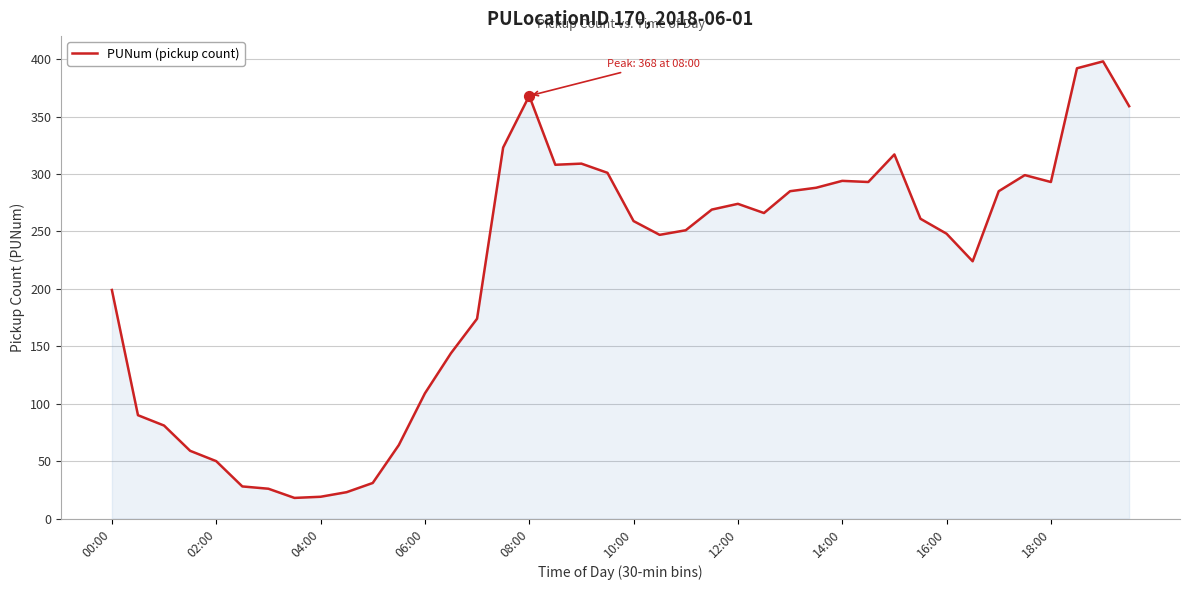

What is the difference between the maximum and minimum values?

380